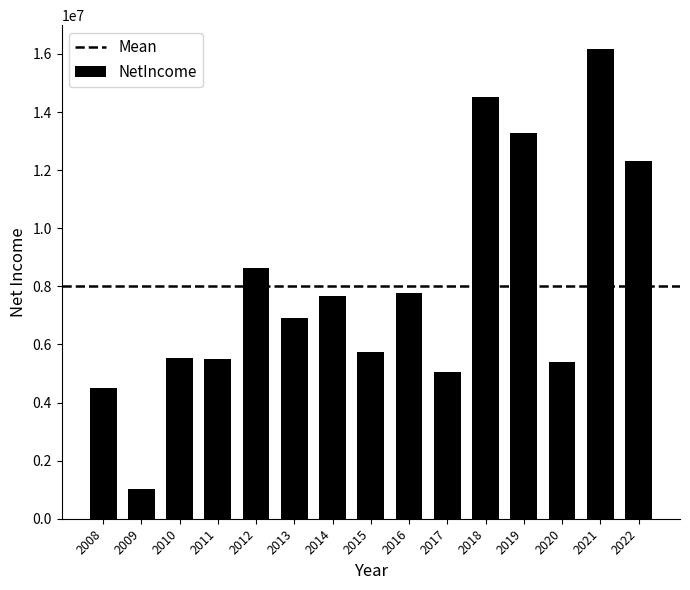

At which label does the data first exceed 6901921?

2012